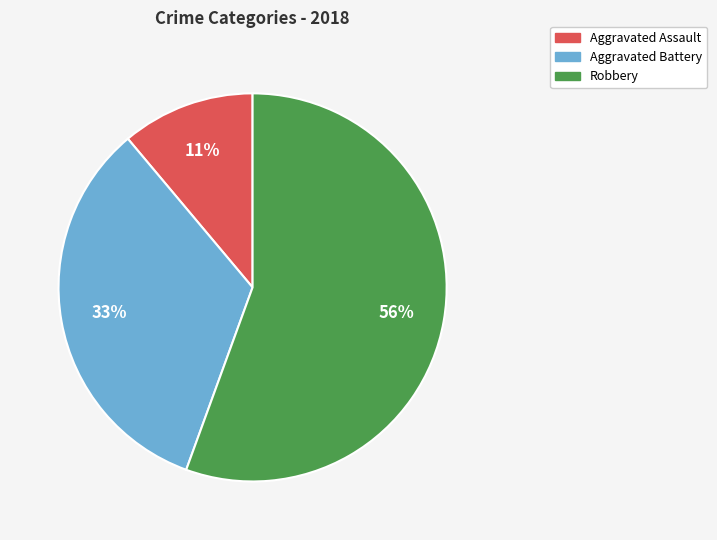

To the nearest percent, what is the average slice percentage?

33%